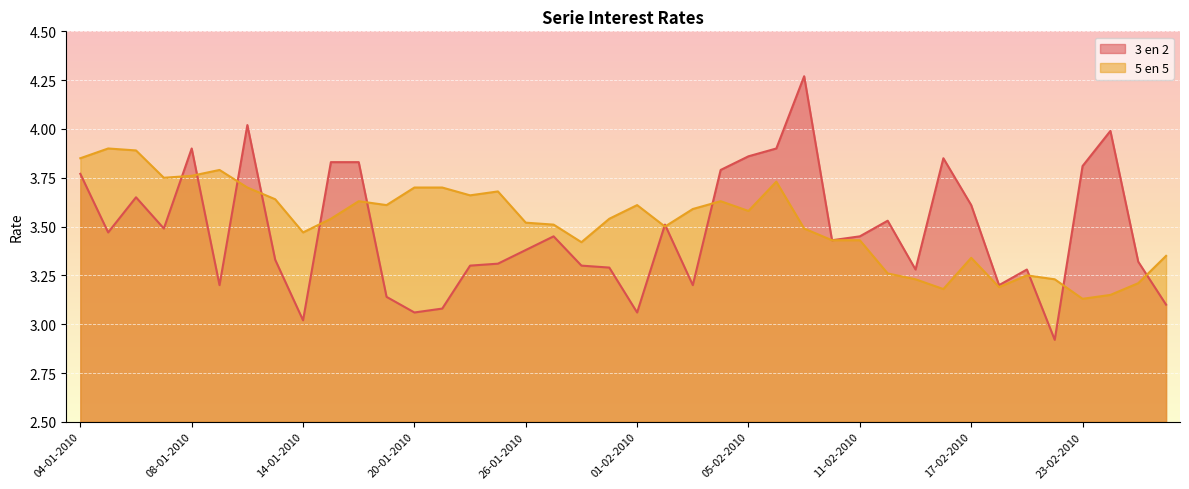

Which series has the widest spread of values?

3 en 2